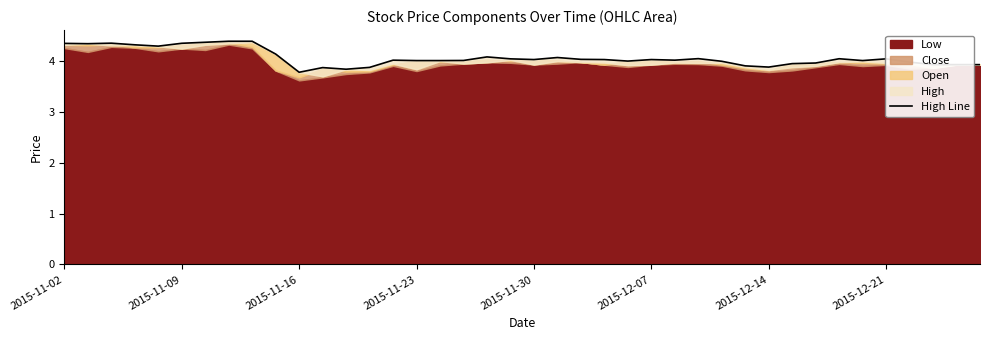

What is the difference between the values at 22 and 32?

0.1